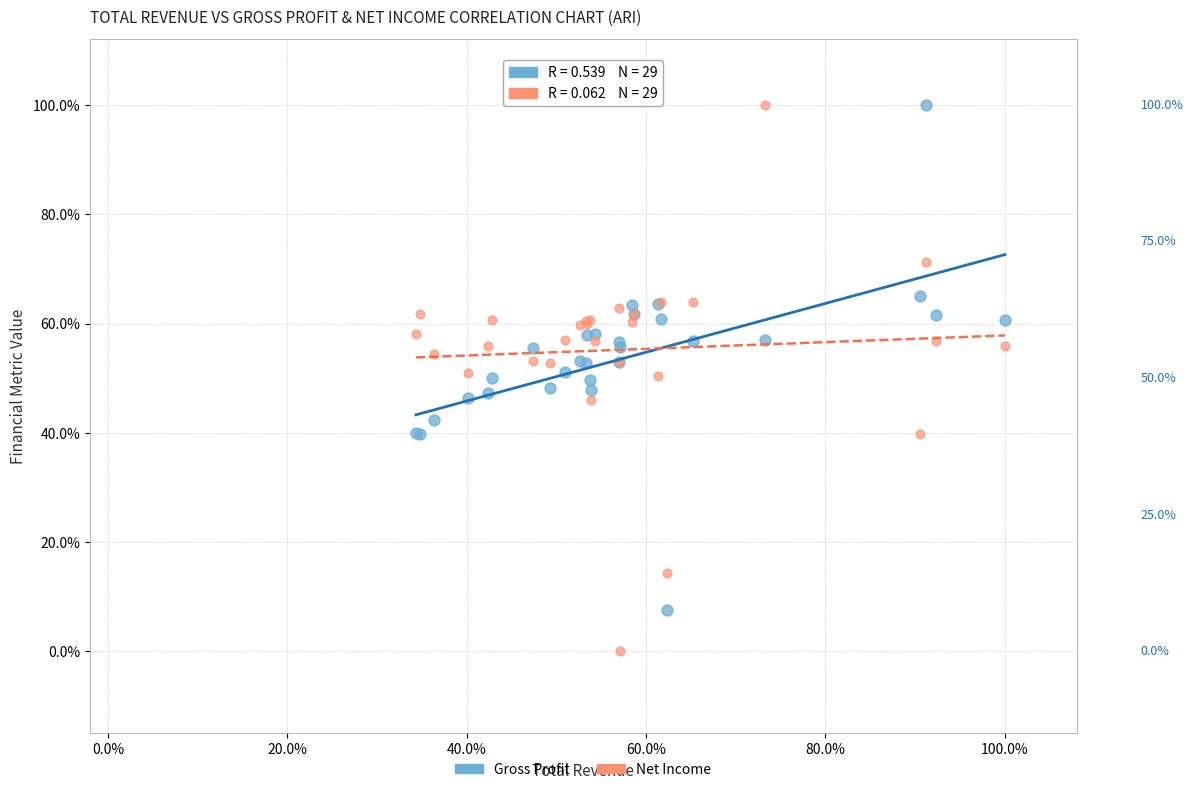

Which series has the widest spread of Y values?

Net Income